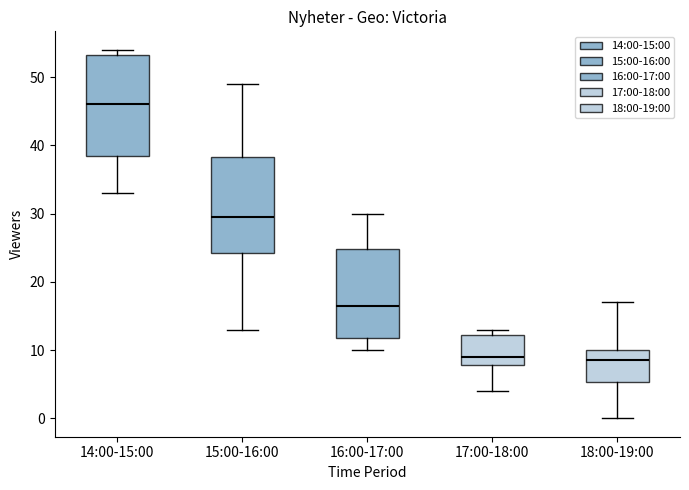

Reading left to right, transcribe this box plot: for each box, give where its median line is, the range the box spans, and where its two whiskers end, as read against the y-axis. The values are not printed on the chart, so give them approximately, as read against the axis.

14:00-15:00: median 46, box 39 to 53, whiskers 33 to 54
15:00-16:00: median 30, box 24 to 38, whiskers 13 to 49
16:00-17:00: median 17, box 12 to 25, whiskers 10 to 30
17:00-18:00: median 9, box 8 to 12, whiskers 4 to 13
18:00-19:00: median 9, box 5 to 10, whiskers 0 to 17